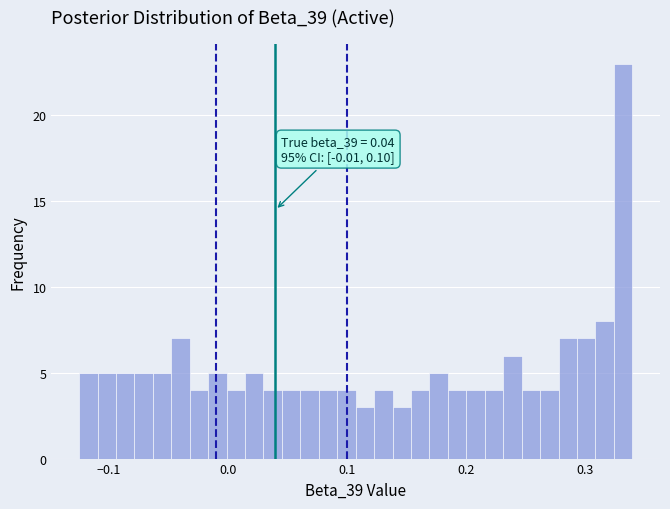

Around what value on the x-axis is the tallest bar? Give the approximate position of its centre, as read against the axis.

0.33